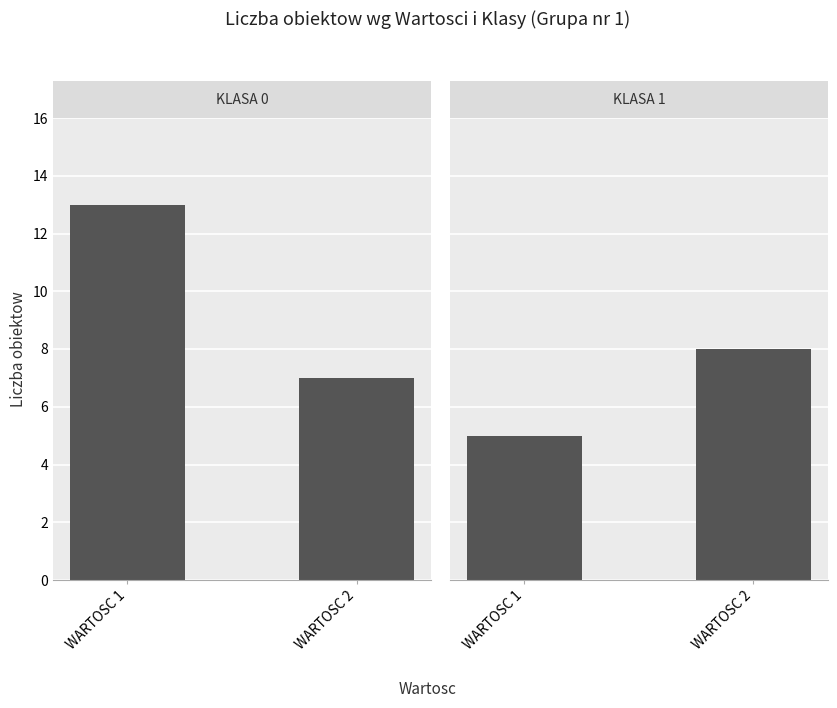

Read the Klasa 1 value at WARTOSC 1.

5